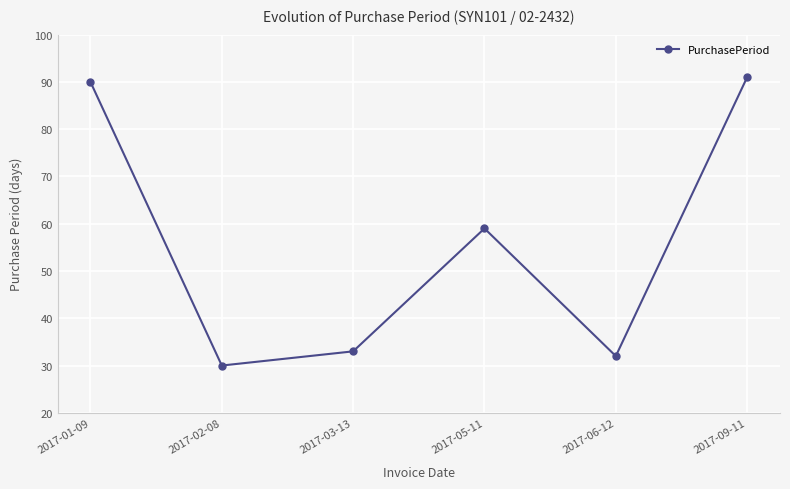

How many data points are less than 59?

3